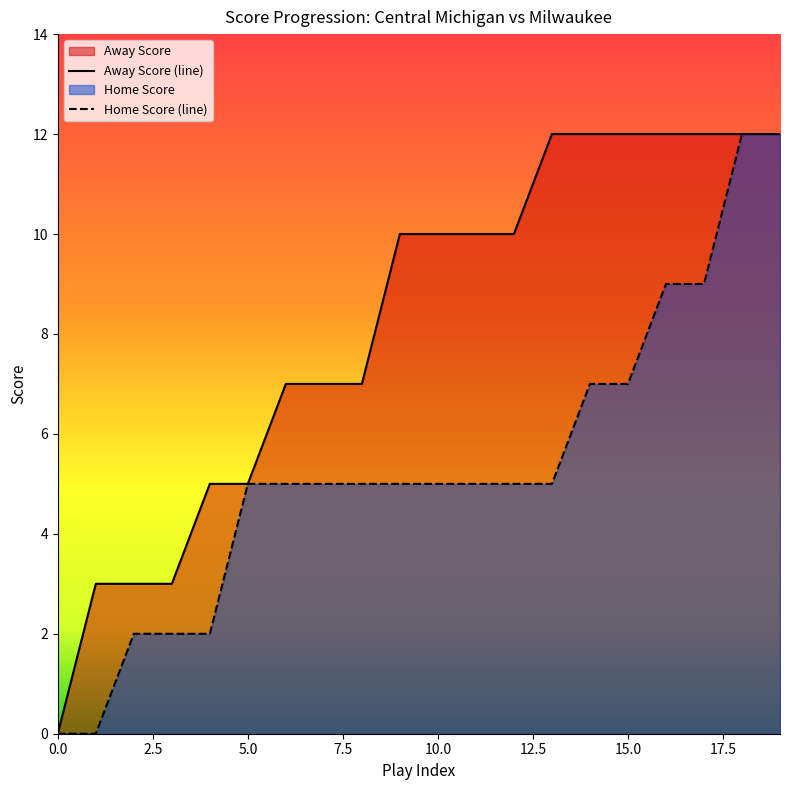

What are all the series names shown in the legend?

Away Score, Home Score